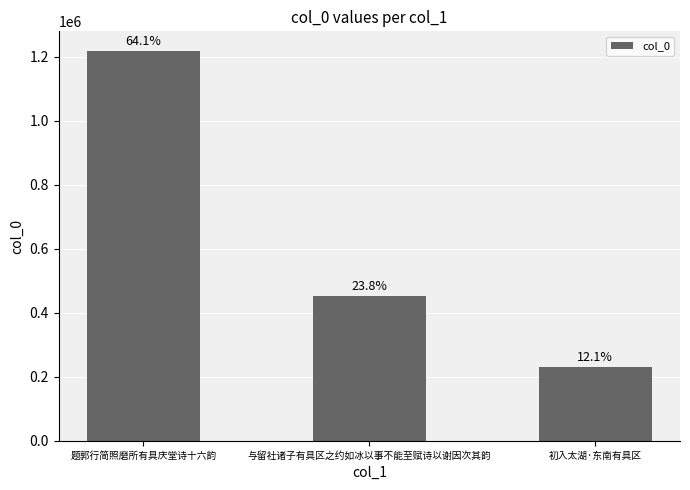

Count the values in the range 230945 to 1218654.

3